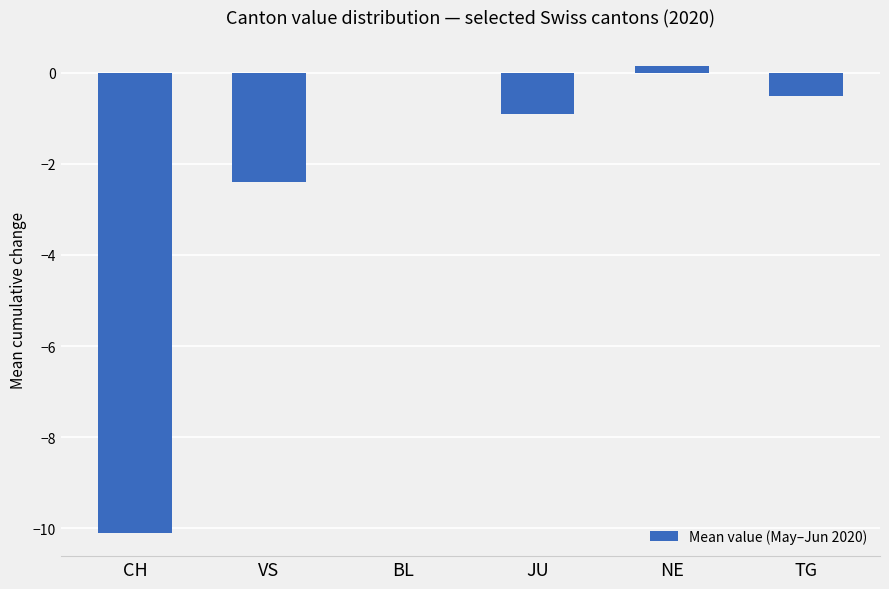

What is the change in value from VS to BL?

+2.4